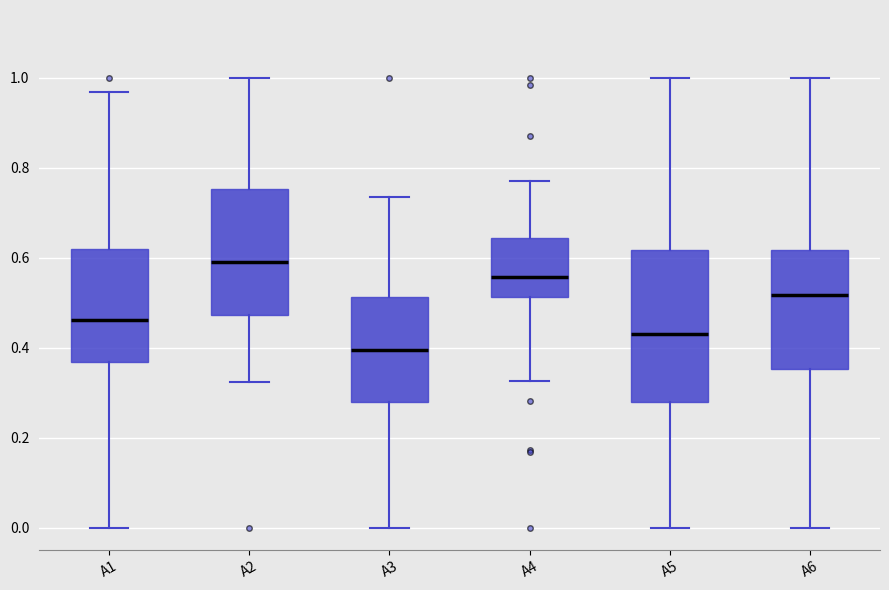

Which box is the tallest, from its lower edge to its upper edge?

A5